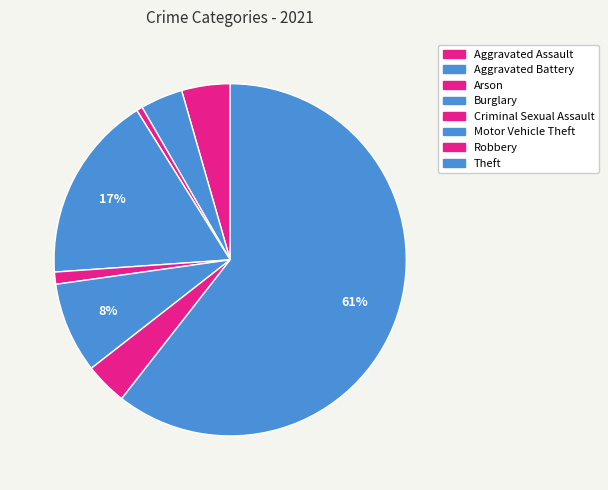

True or false: Motor Vehicle Theft accounts for 1% of the total.

False